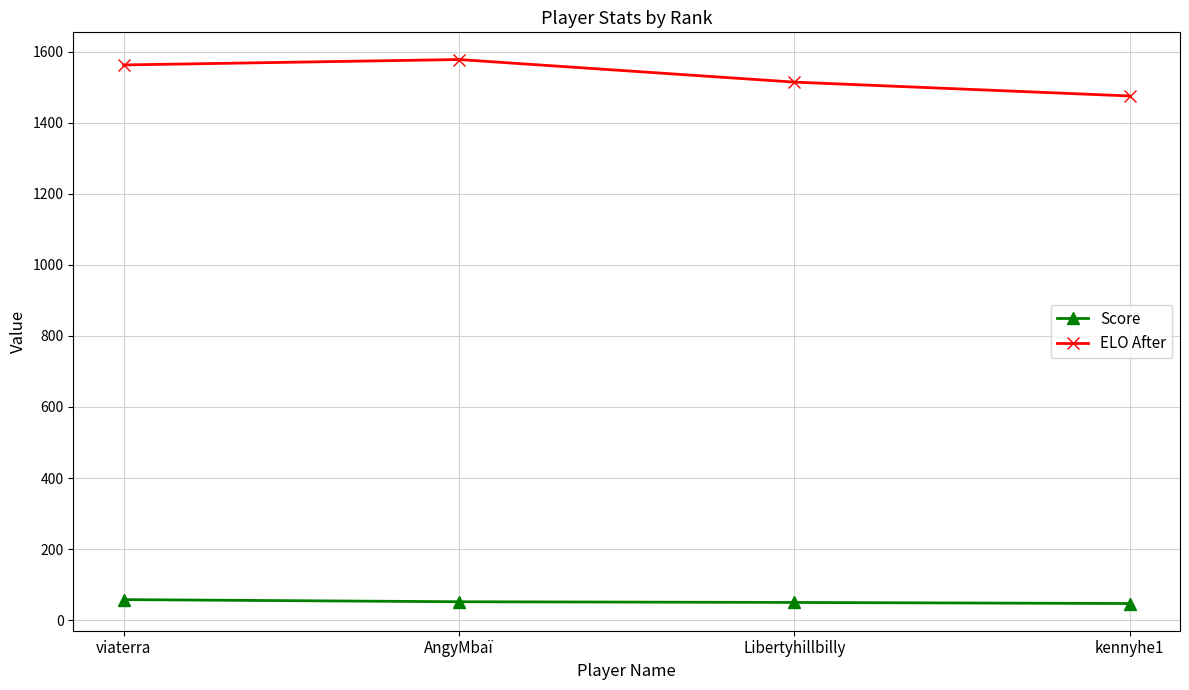

Which series has the largest range (max minus min)?

ELO After